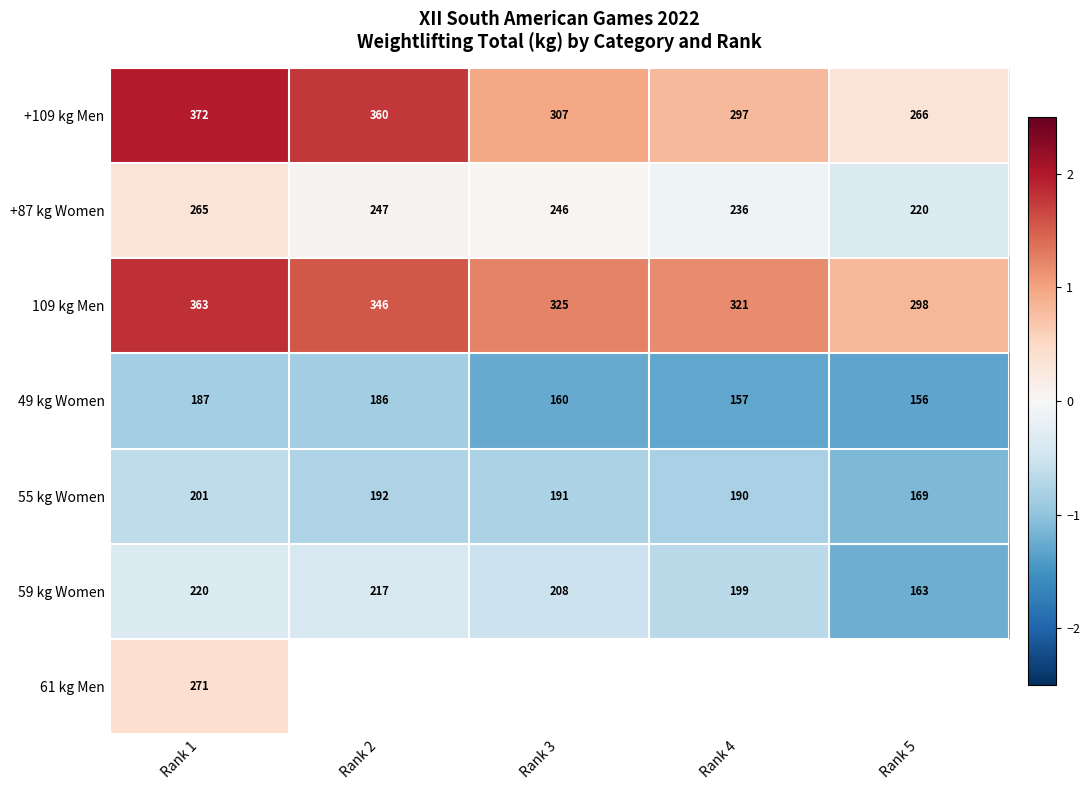

The 49 kg Women series shows -0.3 at Rank 3. True or false?

False